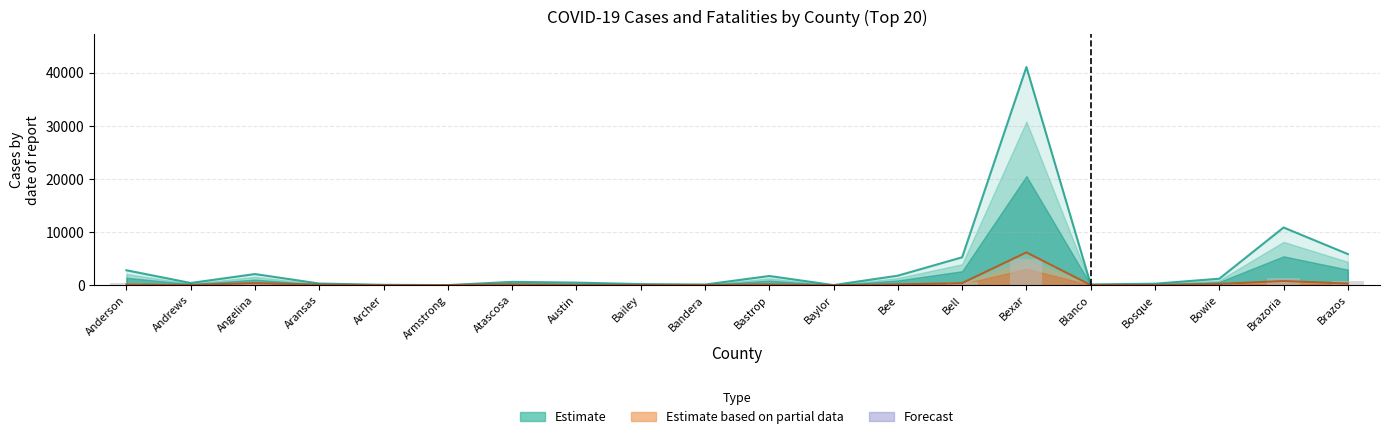

Rank the categories by value from highest to lowest.

Bexar, Brazoria, Brazos, Bell, Anderson, Angelina, Bee, Bastrop, Bowie, Atascosa, Austin, Andrews, Aransas, Bosque, Bailey, Blanco, Bandera, Archer, Baylor, Armstrong